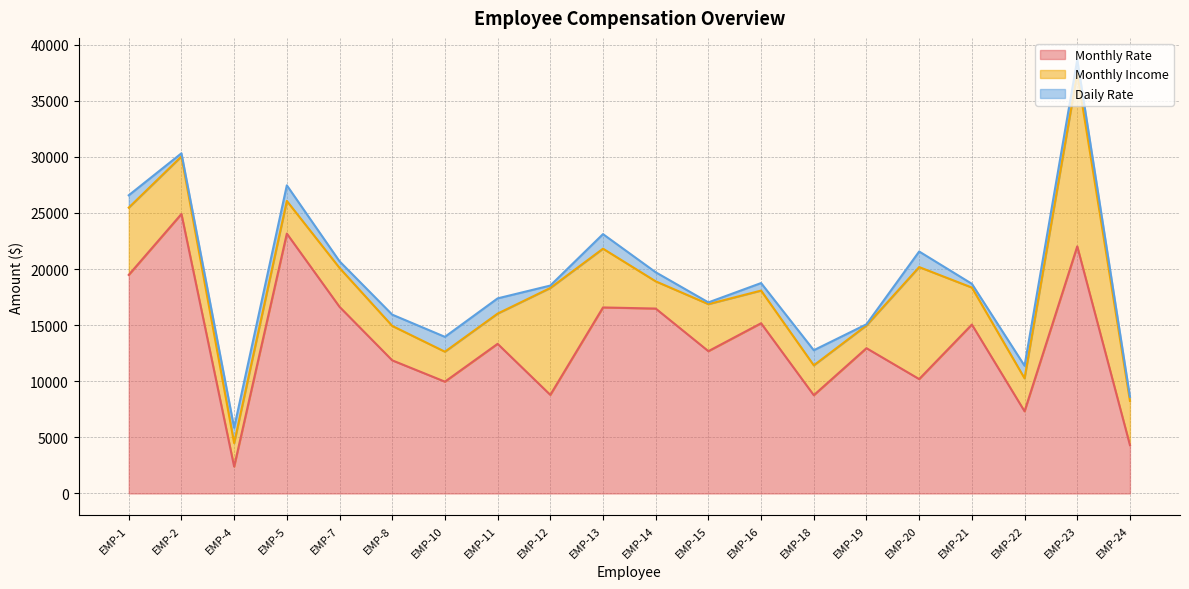

The value of Daily Rate at EMP-14 is 1101. True or false?

False